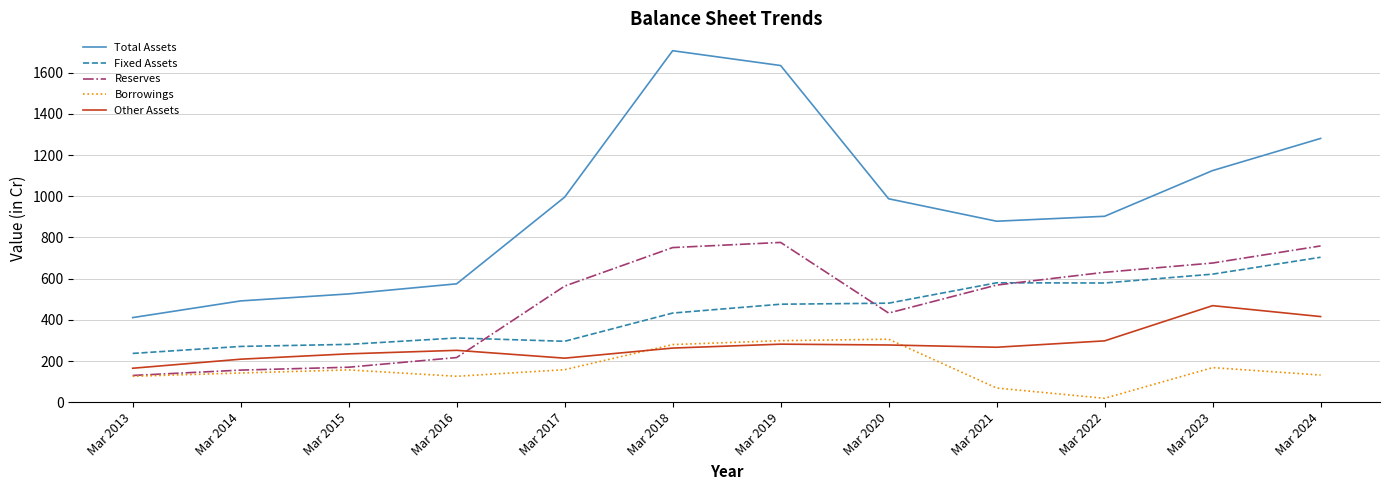

True or false: Total Assets has a value of 278 at Mar 2014.

False